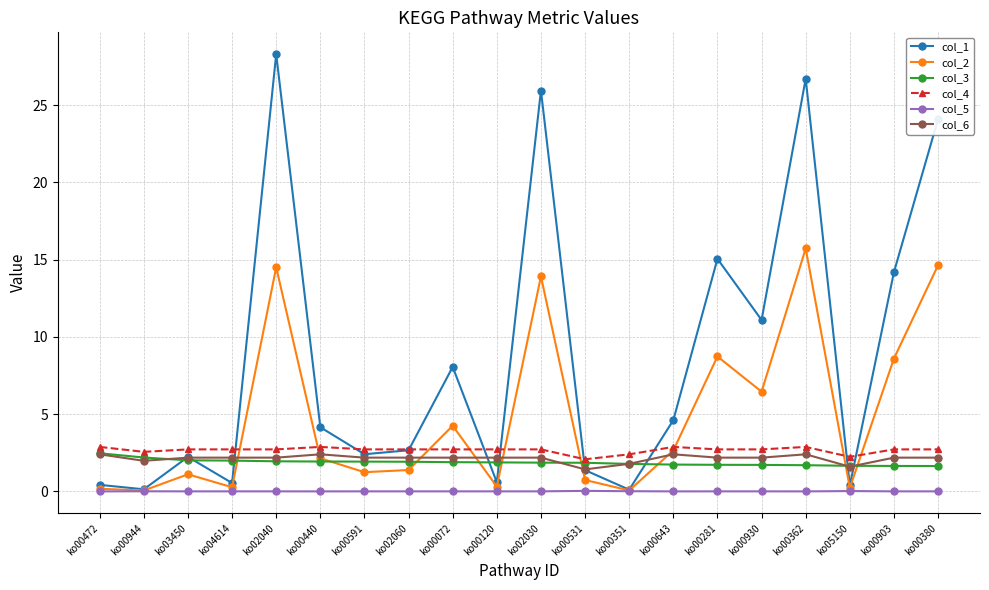

What are all the series names shown in the legend?

col_1, col_2, col_3, col_4, col_5, col_6